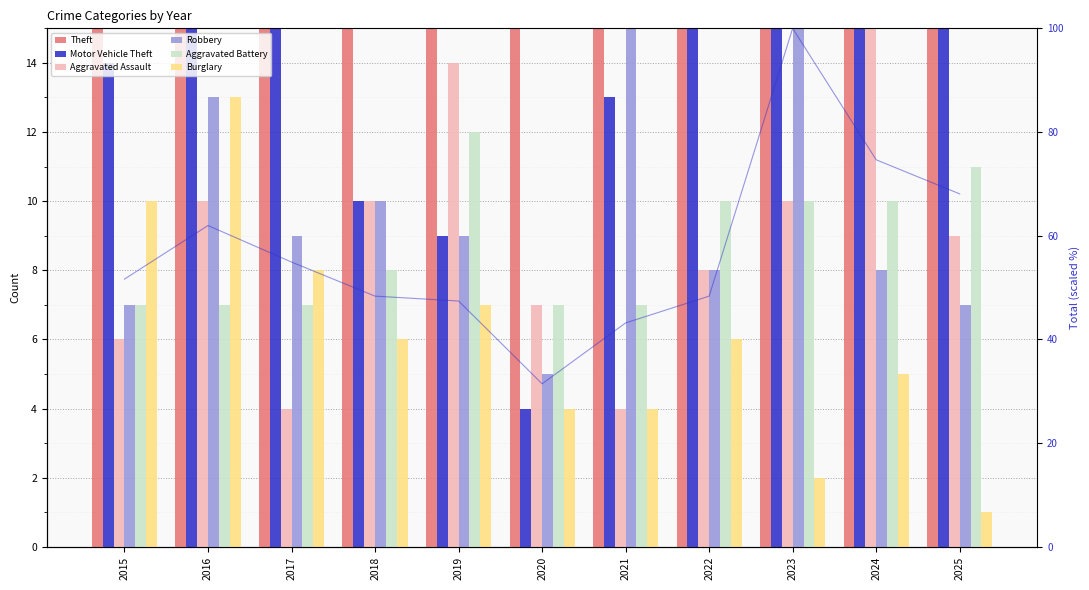

Reading right to left, extract all data points from this chart.

Theft: 2025=65	2024=61	2023=62	2022=45	2021=43	2020=37	2019=49	2018=59	2017=64	2016=71	2015=62
Motor Vehicle Theft: 2025=52	2024=55	2023=109	2022=24	2021=13	2020=4	2019=9	2018=10	2017=22	2016=16	2015=14
Aggravated Assault: 2025=9	2024=18	2023=10	2022=8	2021=4	2020=7	2019=14	2018=10	2017=4	2016=10	2015=6
Robbery: 2025=7	2024=8	2023=18	2022=8	2021=18	2020=5	2019=9	2018=10	2017=9	2016=13	2015=7
Aggravated Battery: 2025=11	2024=10	2023=10	2022=10	2021=7	2020=7	2019=12	2018=8	2017=7	2016=7	2015=7
Burglary: 2025=1	2024=5	2023=2	2022=6	2021=4	2020=4	2019=7	2018=6	2017=8	2016=13	2015=10